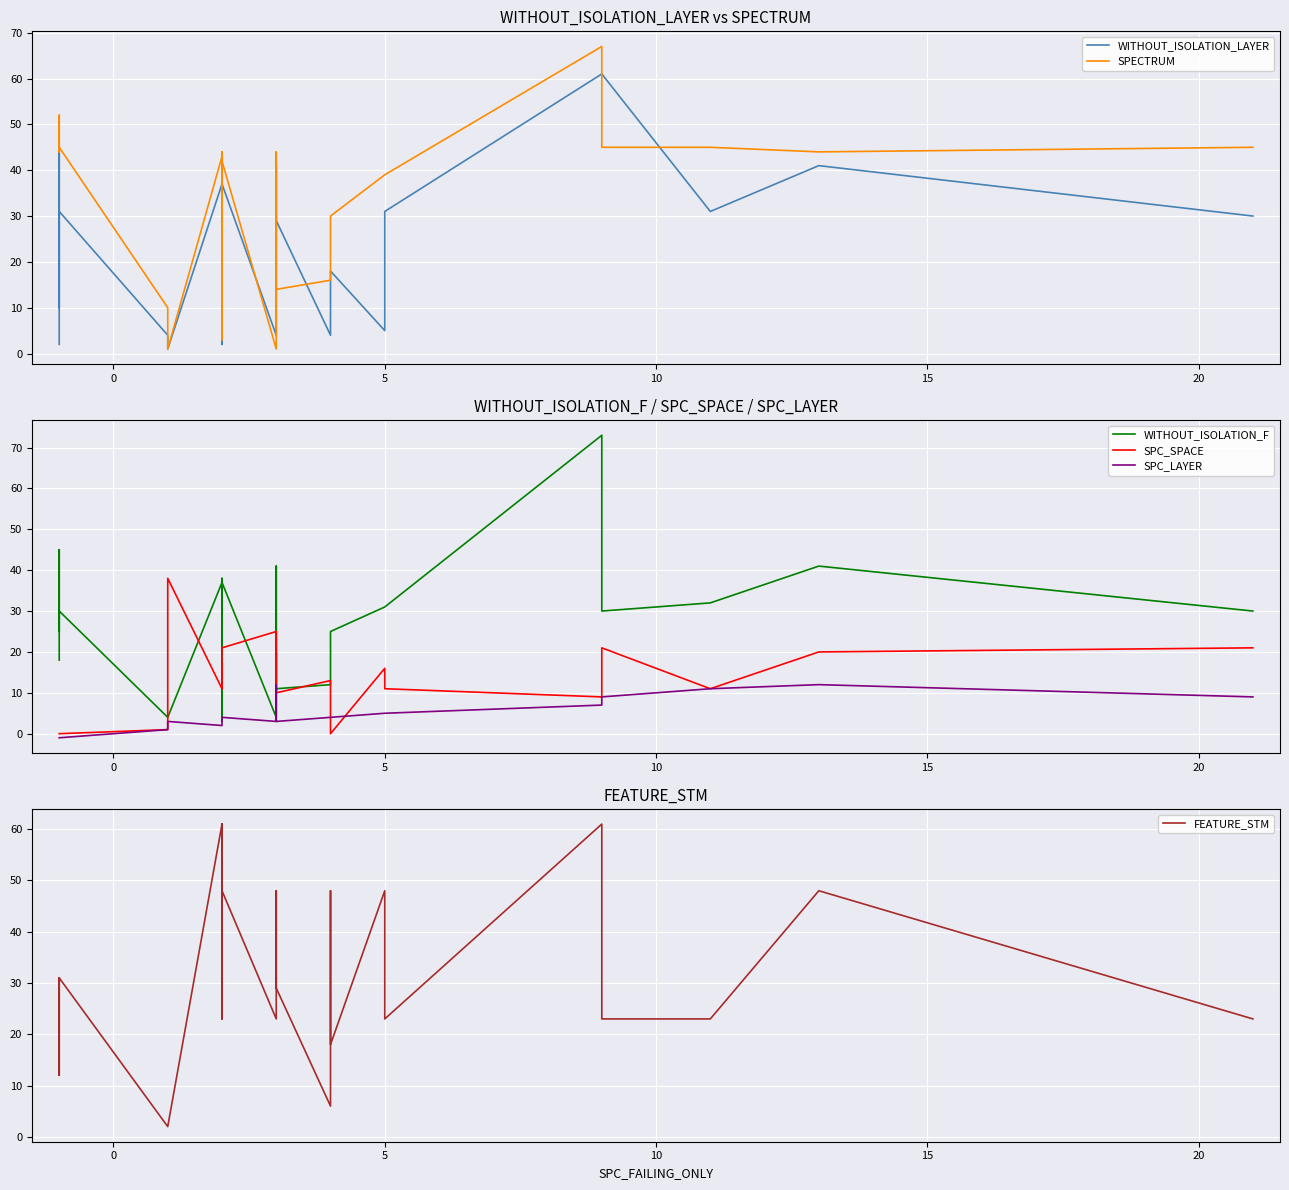

Read the SPECTRUM value at 22, to the nearest 5.

45